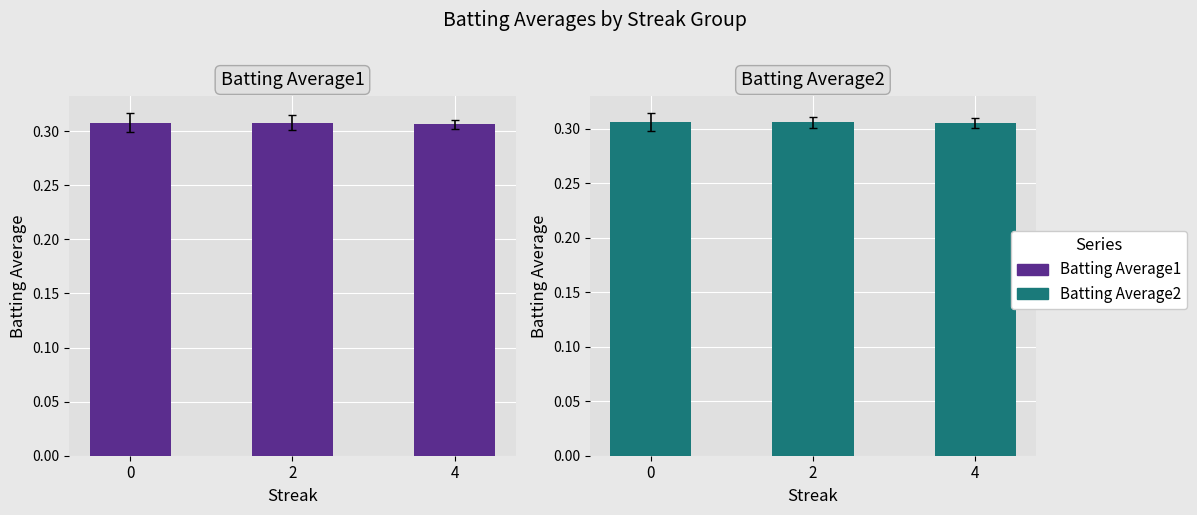

Are the bars horizontal?

No